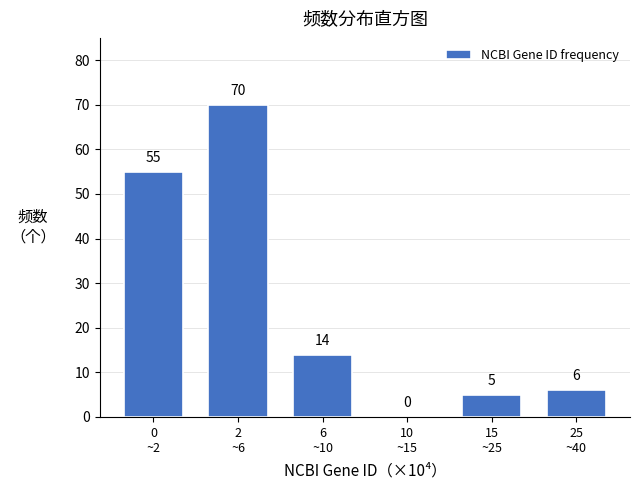

What is the greatest value displayed?

70